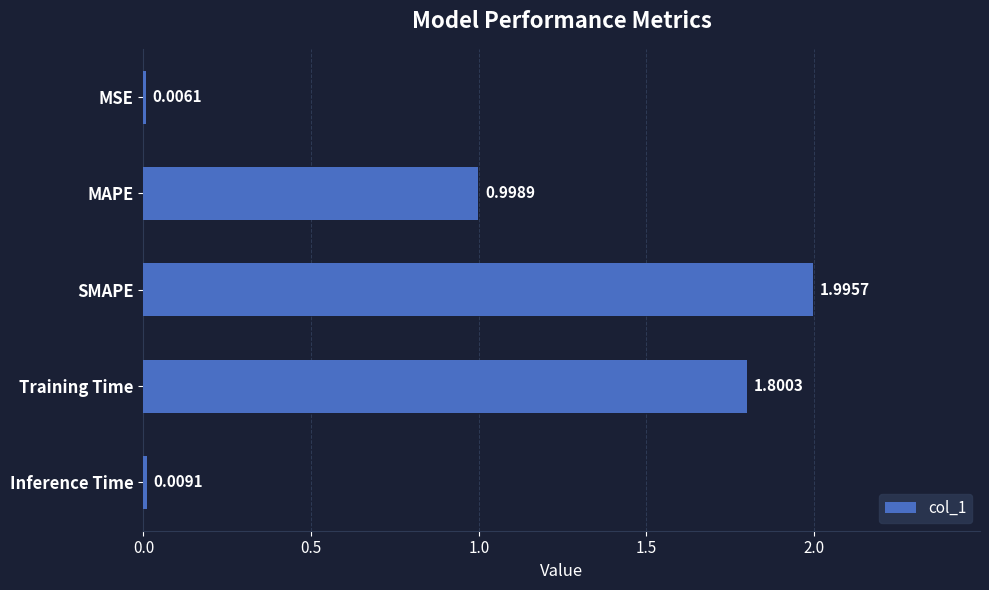

Approximately how many times larger is the value at SMAPE compared to Training Time?

1.1